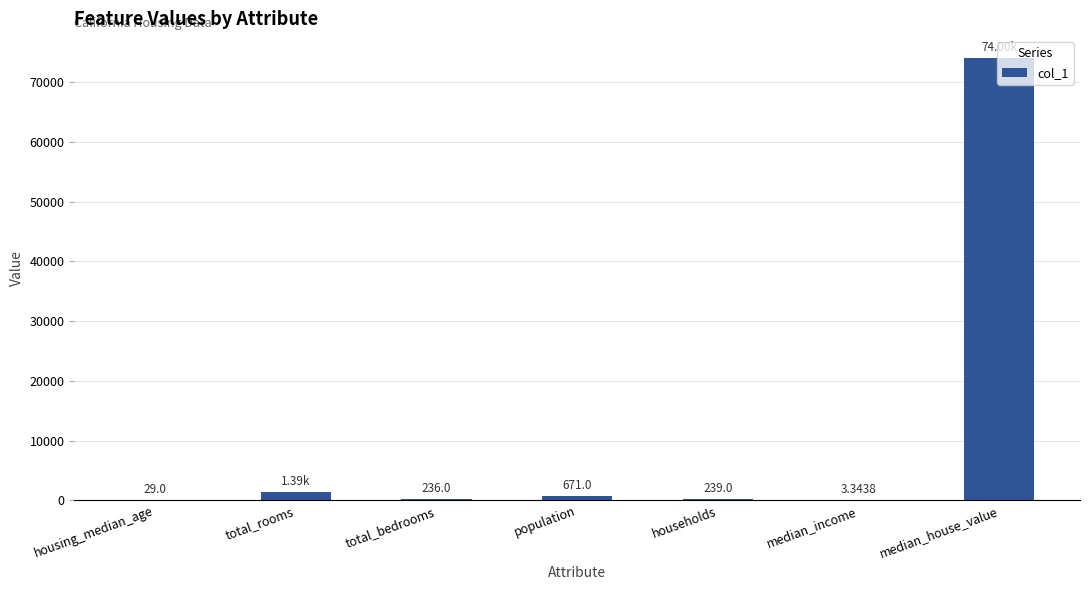

At which label does the data first exceed 239?

total_rooms